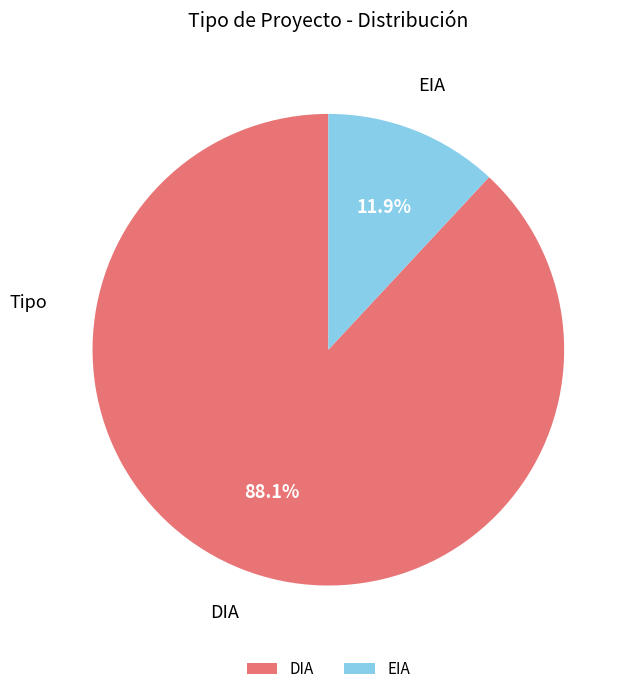

To the nearest percent, what percentage of the pie is EIA?

12%